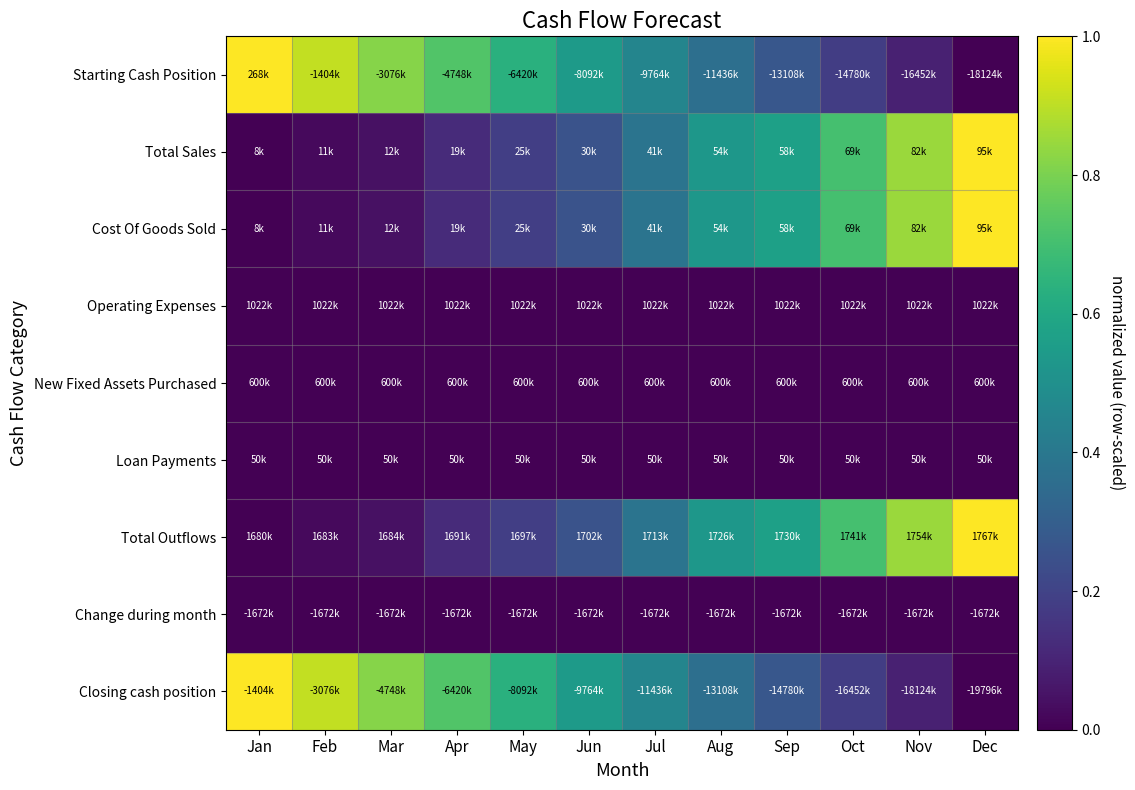

At which category does the chart reach its minimum across all series?

Dec